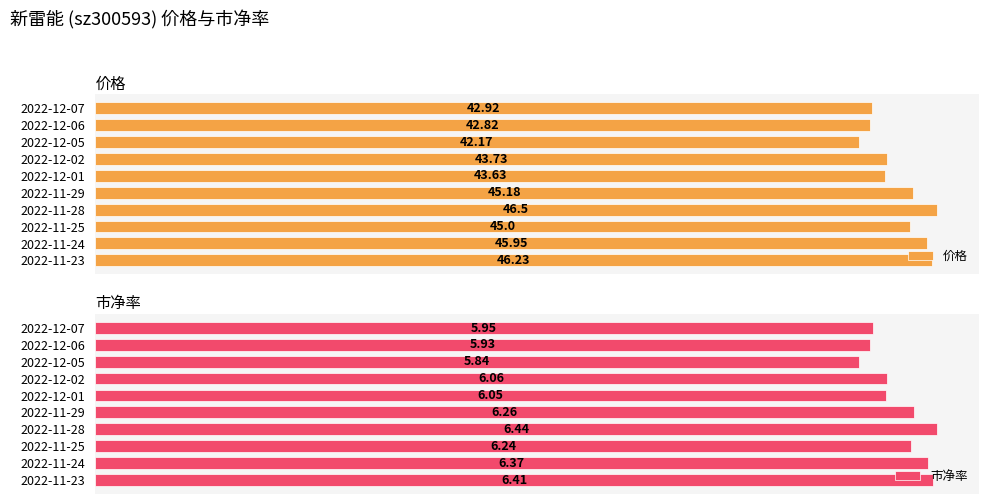

What is the value of the 价格 bar at the 3rd from the left?

42.2